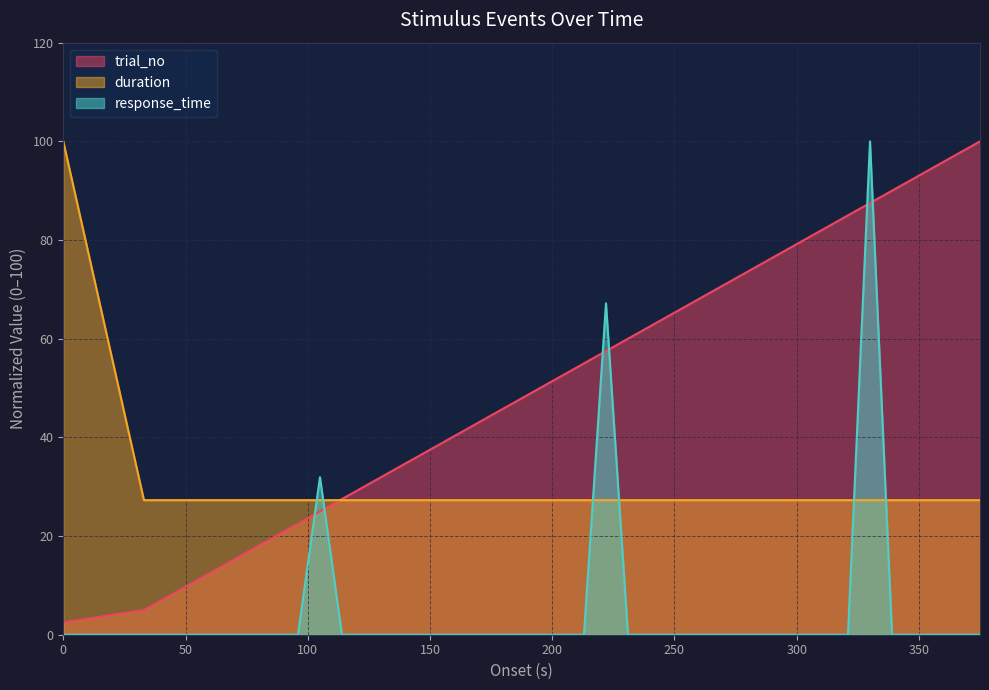

After their last crossing, which series has the higher values: trial_no or response_time?

trial_no